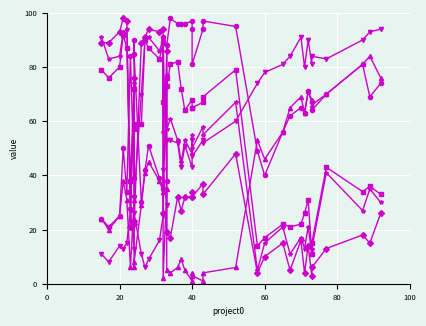

Which label corresponds to the smallest value in the chart?

40